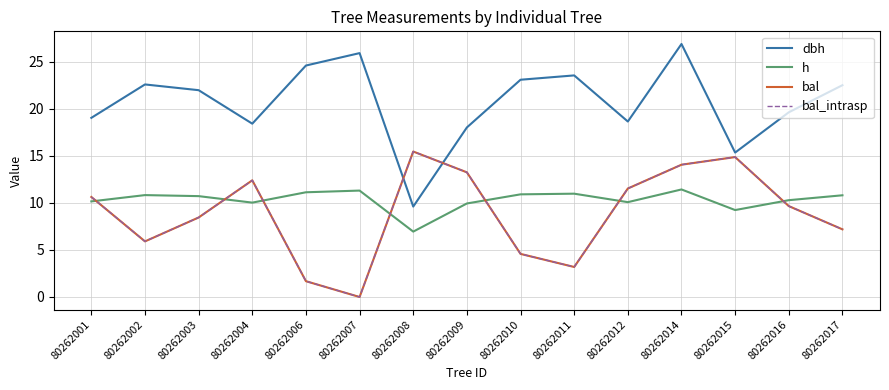

Is this an area chart (filled region under the line)?

No